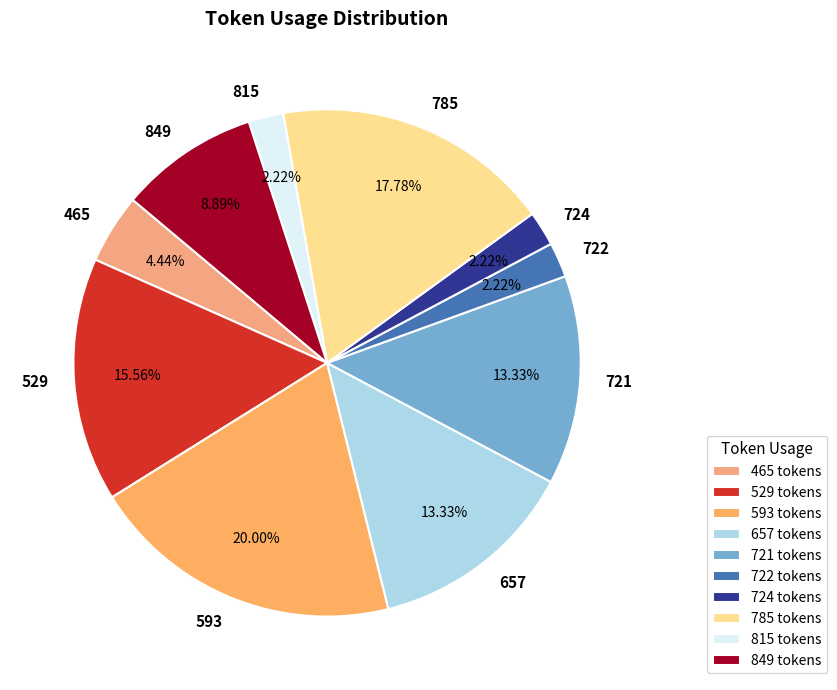

What is the ratio of the value at 529 to the value at 721?

1.2